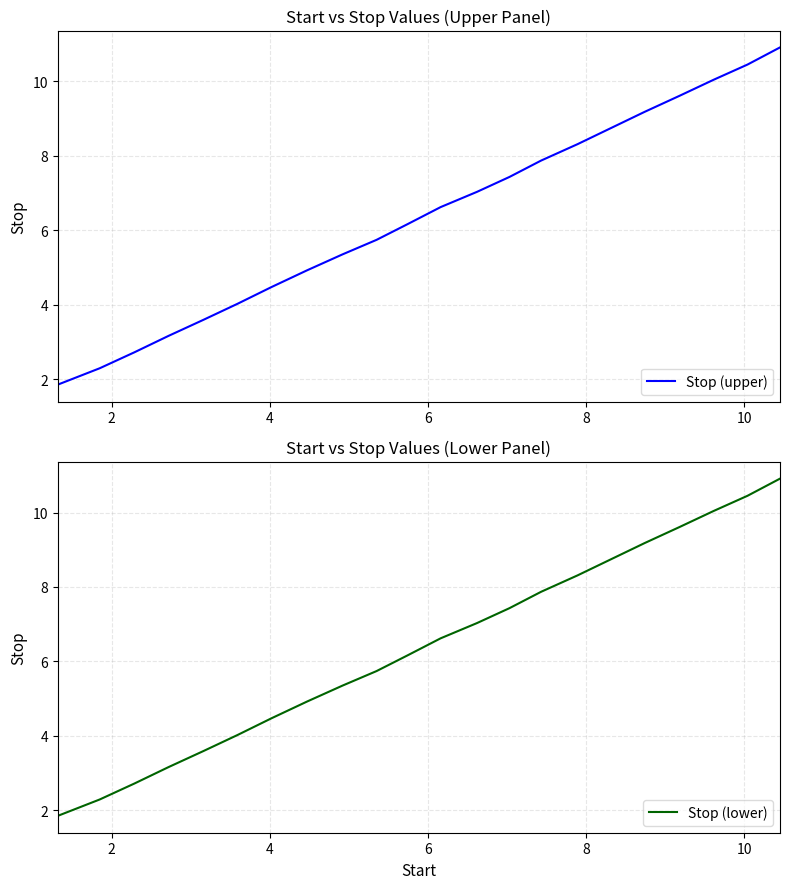

What is the average value of the Stop (upper) series?

6.4